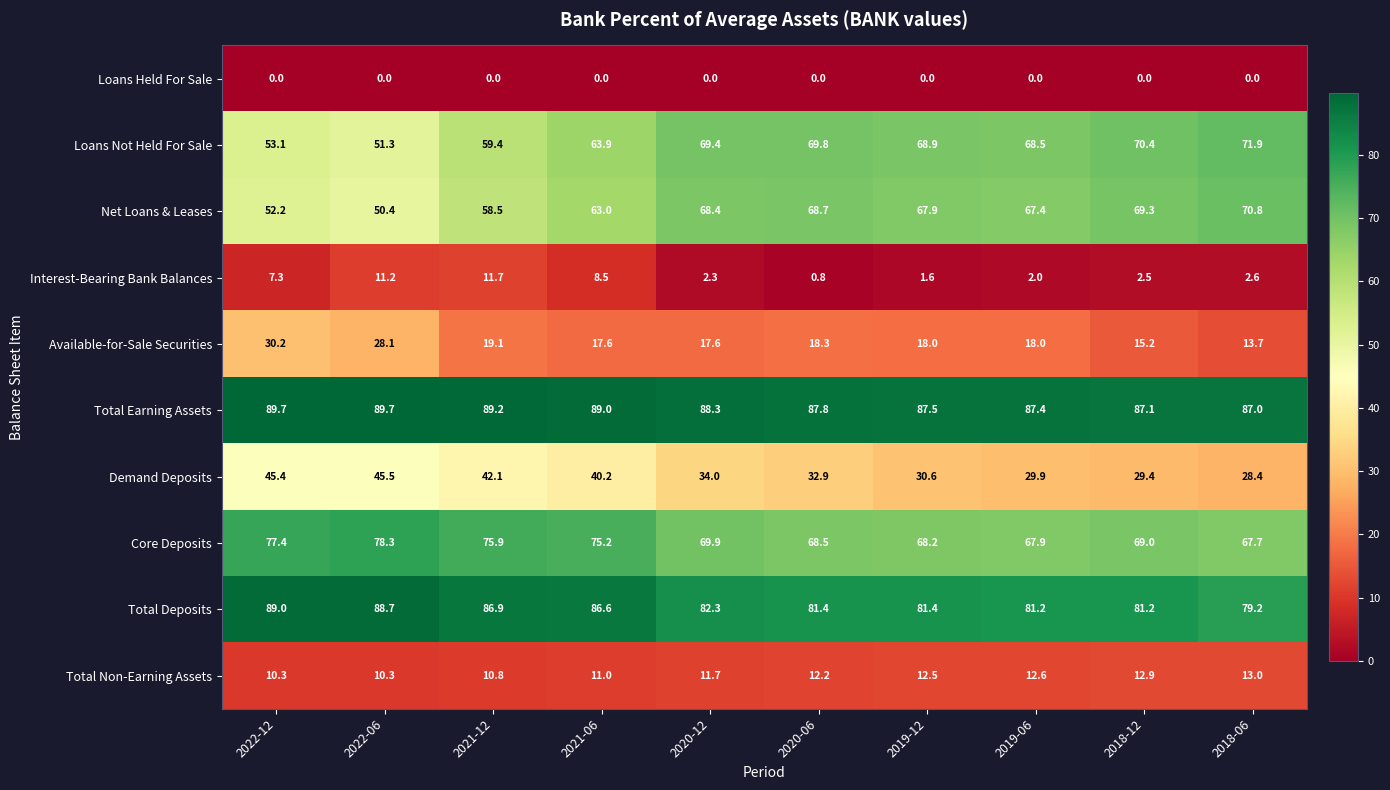

True or false: Demand Deposits has a value of 40.2 at 2021-06.

True